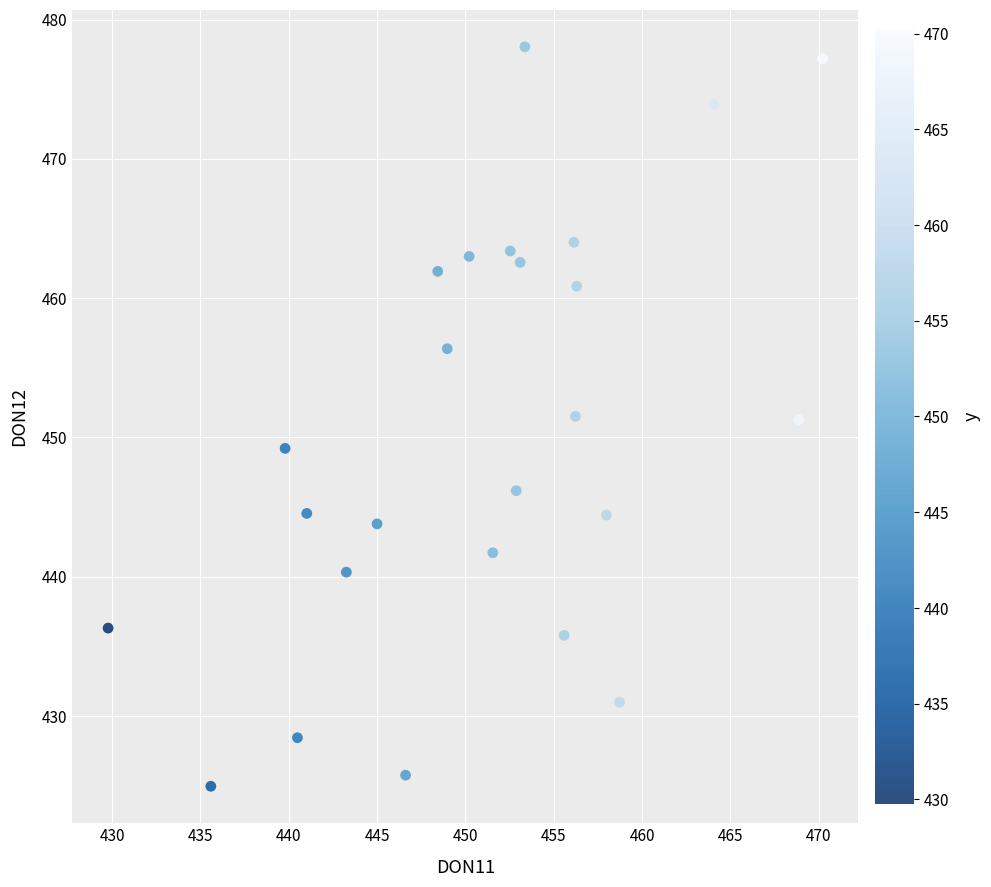

What is the range of X values (max minus min)?

40.4